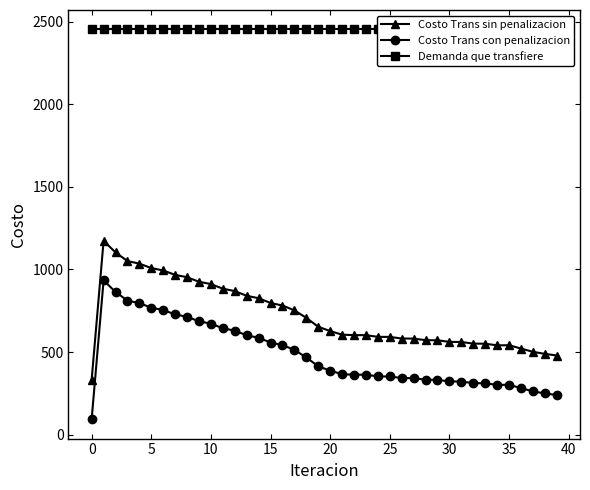

True or false: Costo Trans sin penalizacion and Costo Trans con penalizacion intersect in this chart.

False